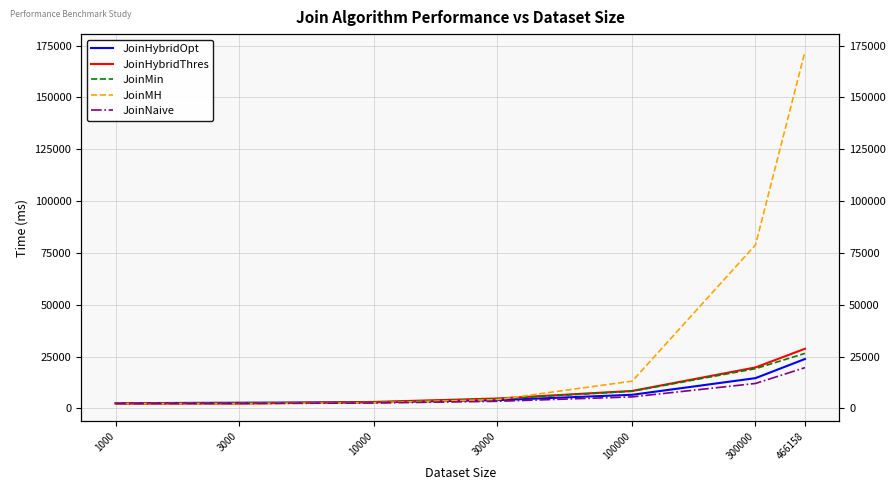

How many data points in JoinMin are less than 4624?

3